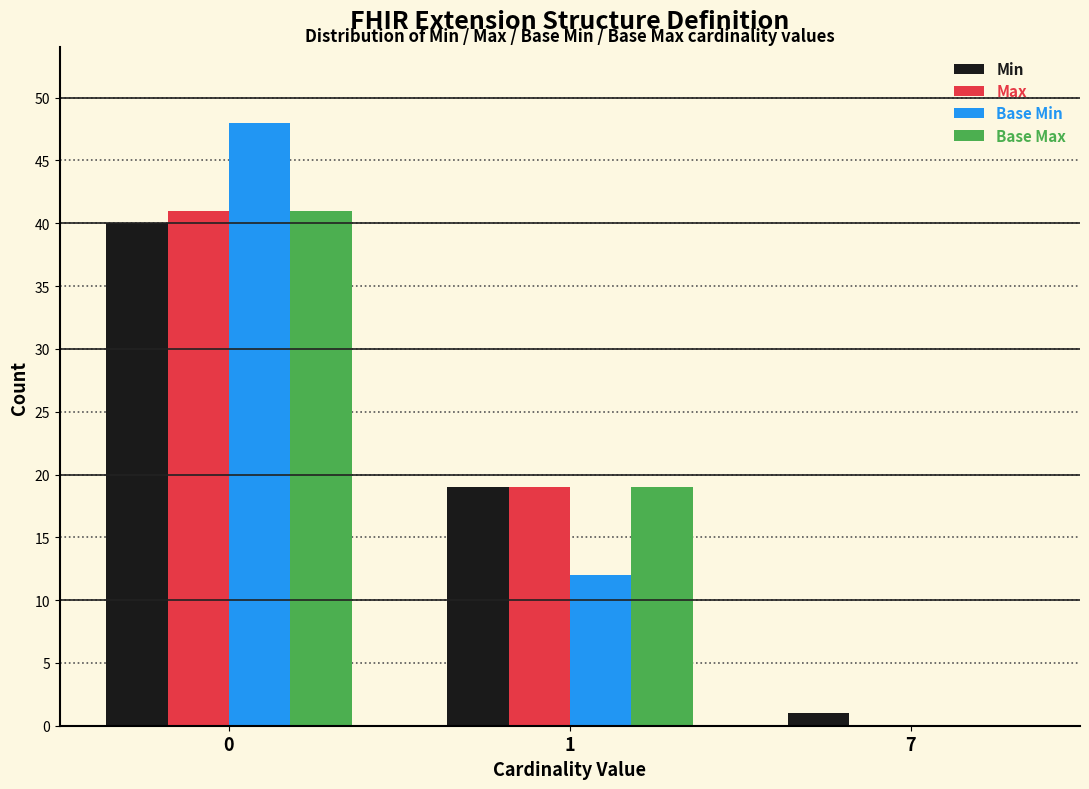

Reading left to right, list all the values displayed in this chart.

Min: 0=40	1=19	7=1
Max: 0=41	1=19	7=0
Base Min: 0=48	1=12	7=0
Base Max: 0=41	1=19	7=0